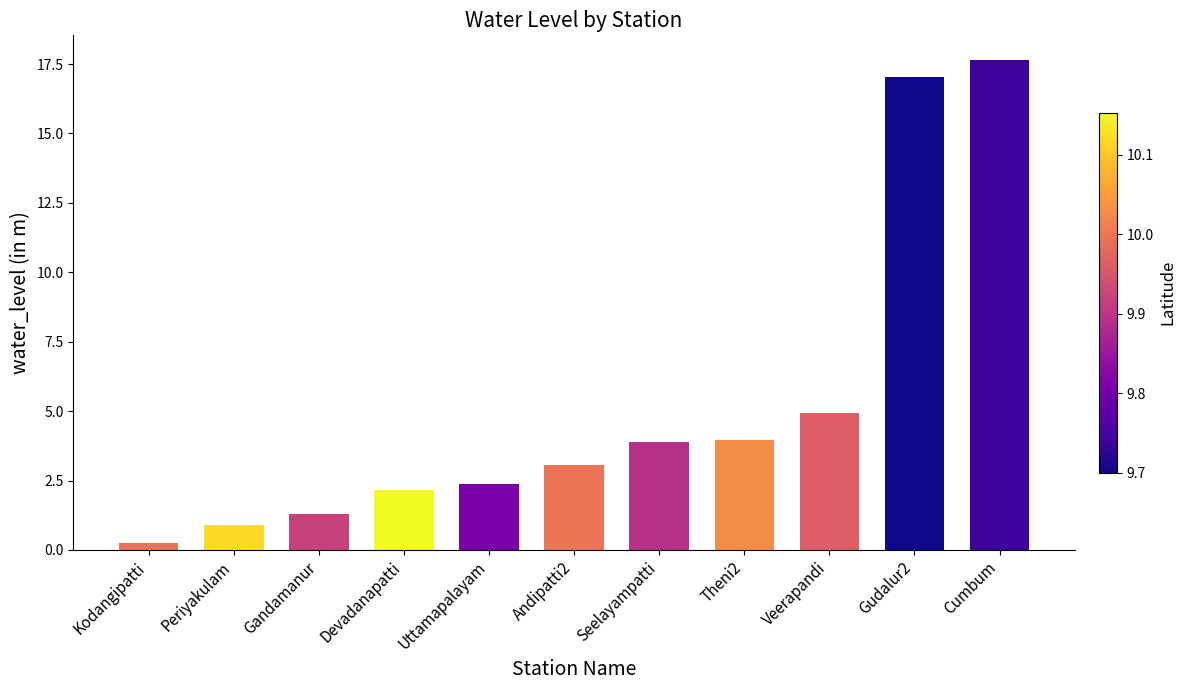

What position from the left is Periyakulam?

2